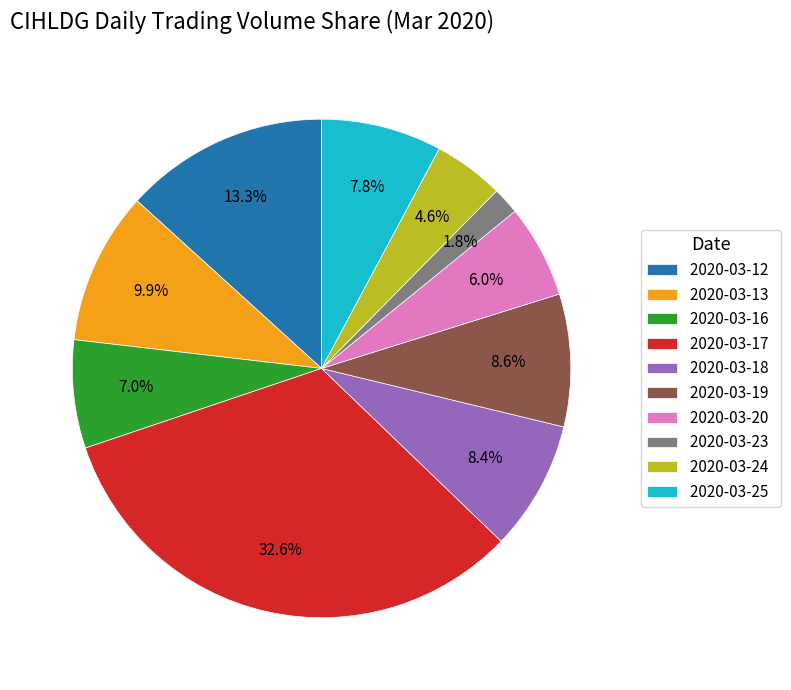

What percentage is the 2020-03-17 slice, to the nearest percent?

33%